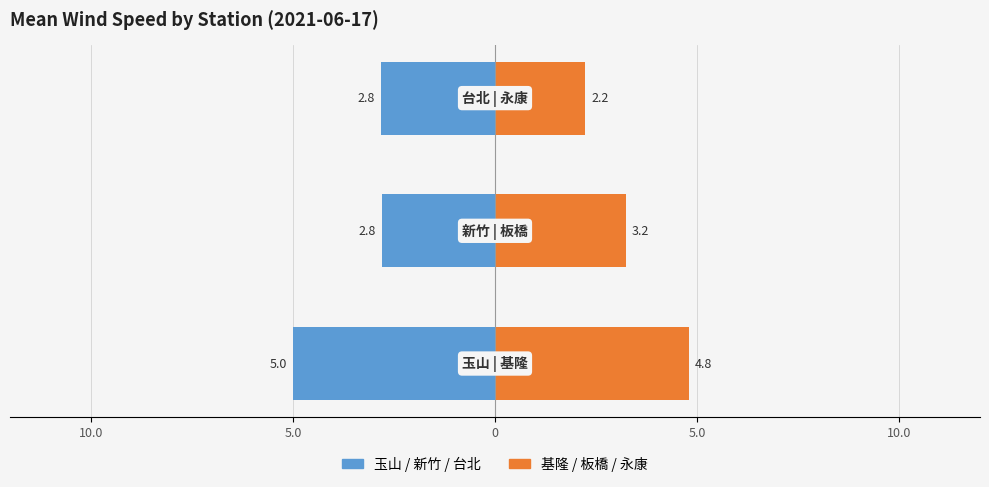

True or false: Right Stations (基隆/板橋/永康) has a value of 2.2 at 0.

True